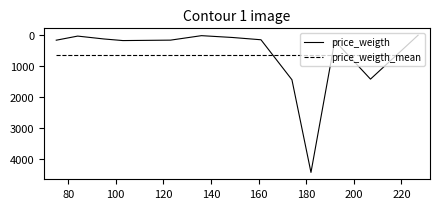

True or false: price_weigth and price_weigth_mean cross at least once.

True